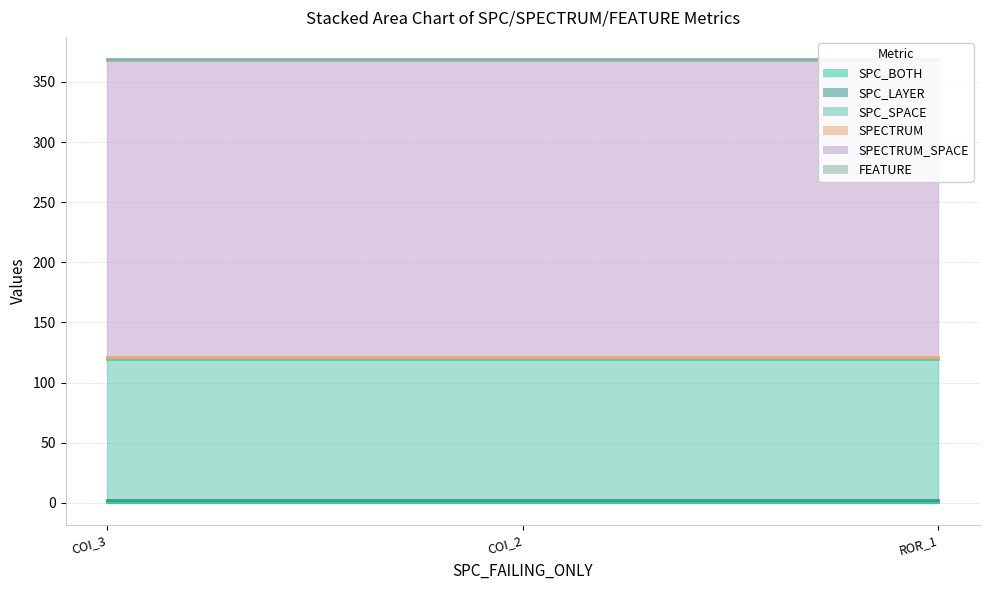

What are all the series names shown in the legend?

SPC_BOTH, SPC_LAYER, SPC_SPACE, SPECTRUM, SPECTRUM_SPACE, FEATURE